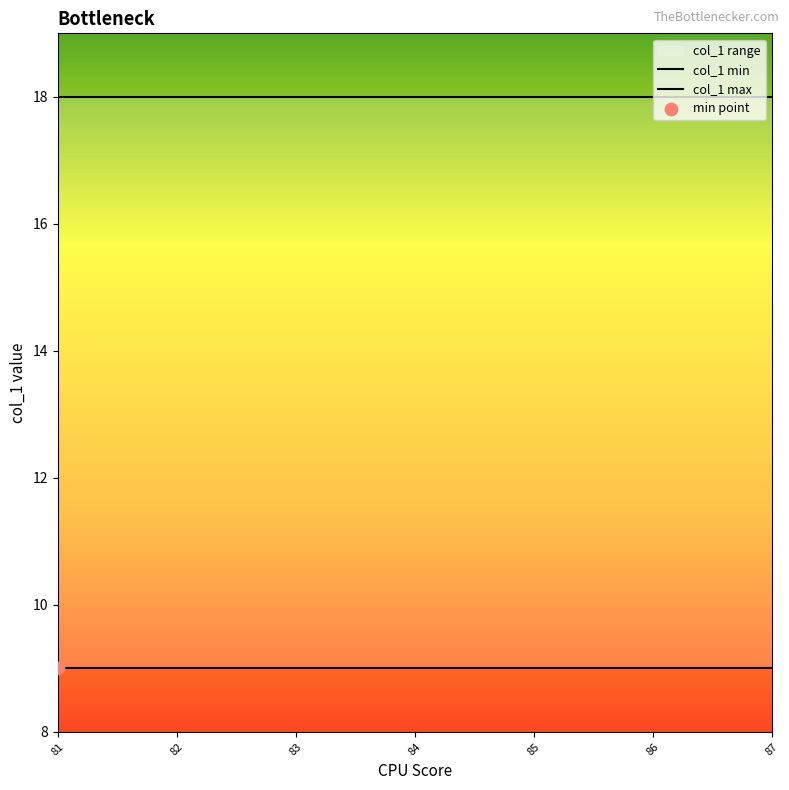

Which series reaches the maximum Y coordinate?

col_1 max